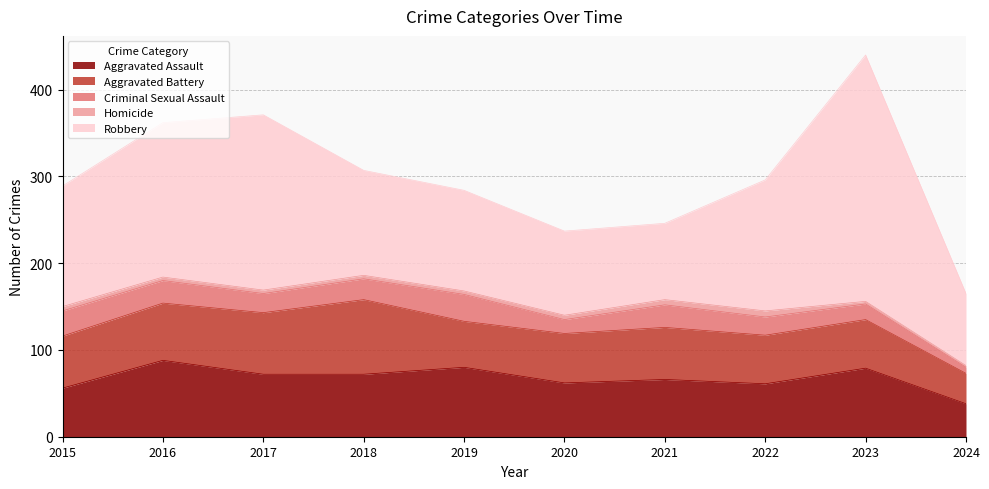

What are all the series names shown in the legend?

Aggravated Assault, Aggravated Battery, Criminal Sexual Assault, Homicide, Robbery